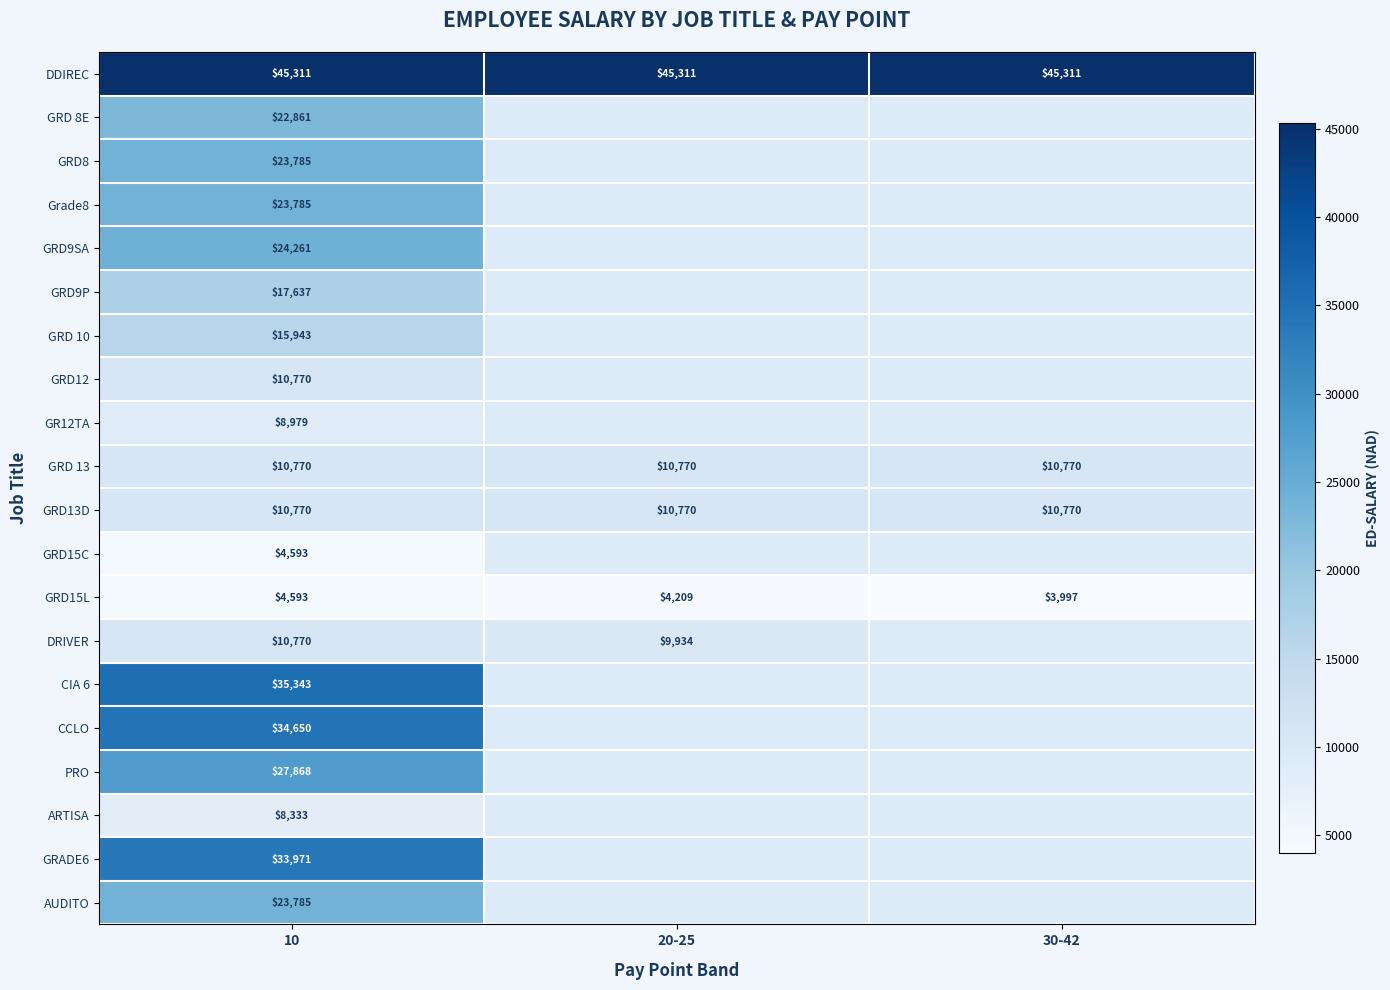

How many values in the GRD15L series are below 4209?

1